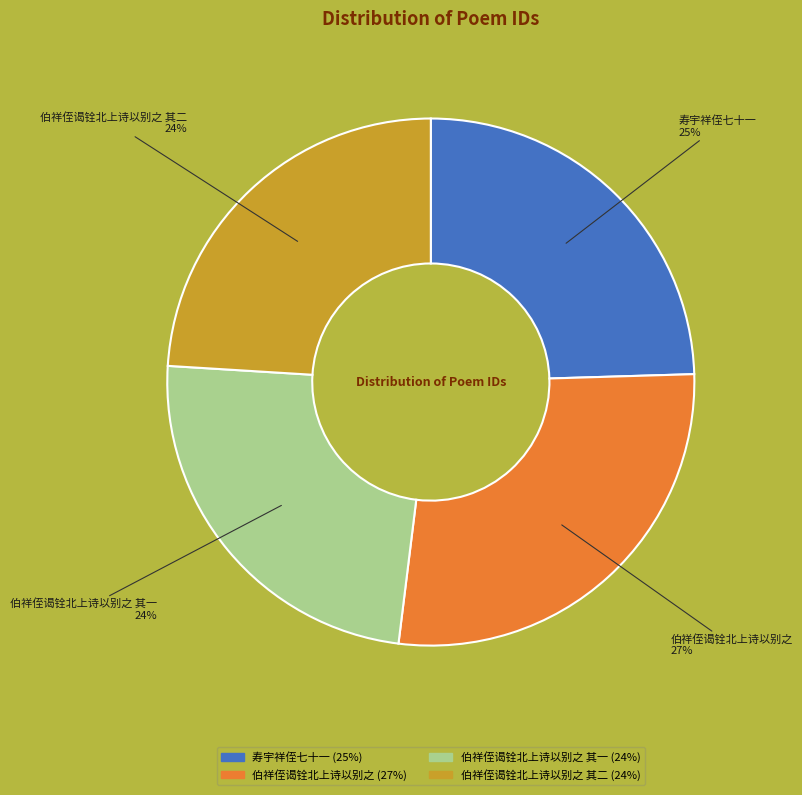

To the nearest percent, what is the difference between the largest and smallest slice percentages?

3%